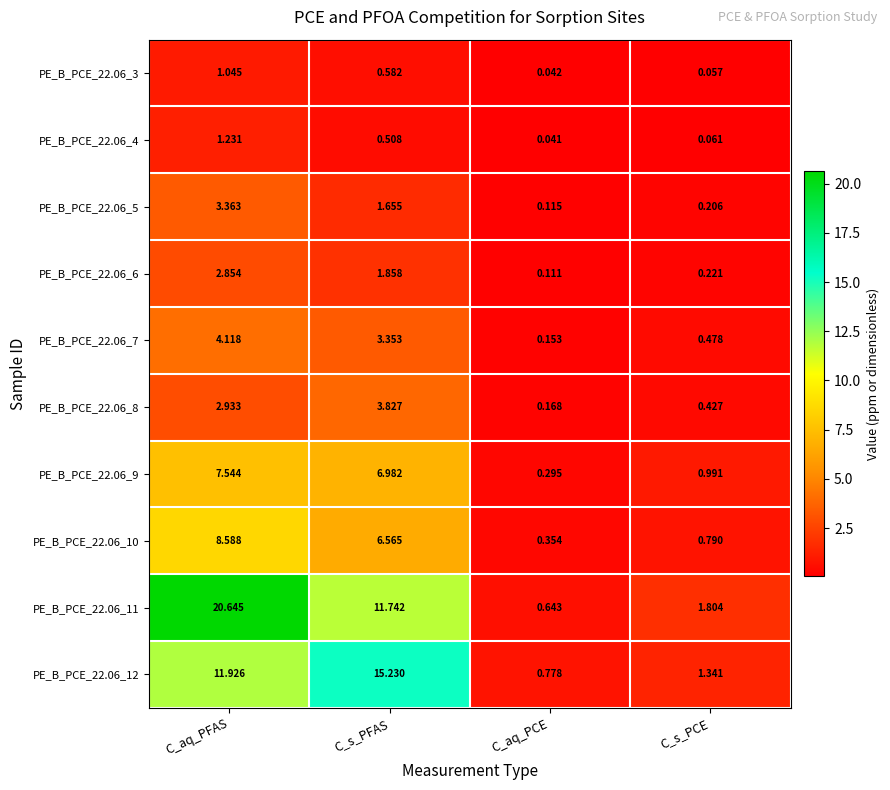

What is the maximum value shown in the chart?

20.6